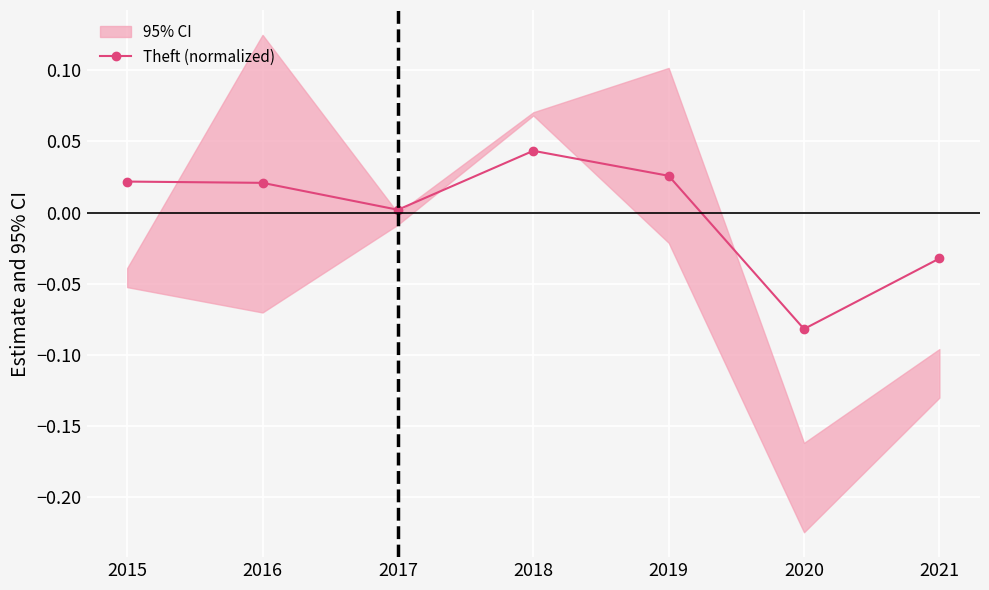

How many values are below 0?

2